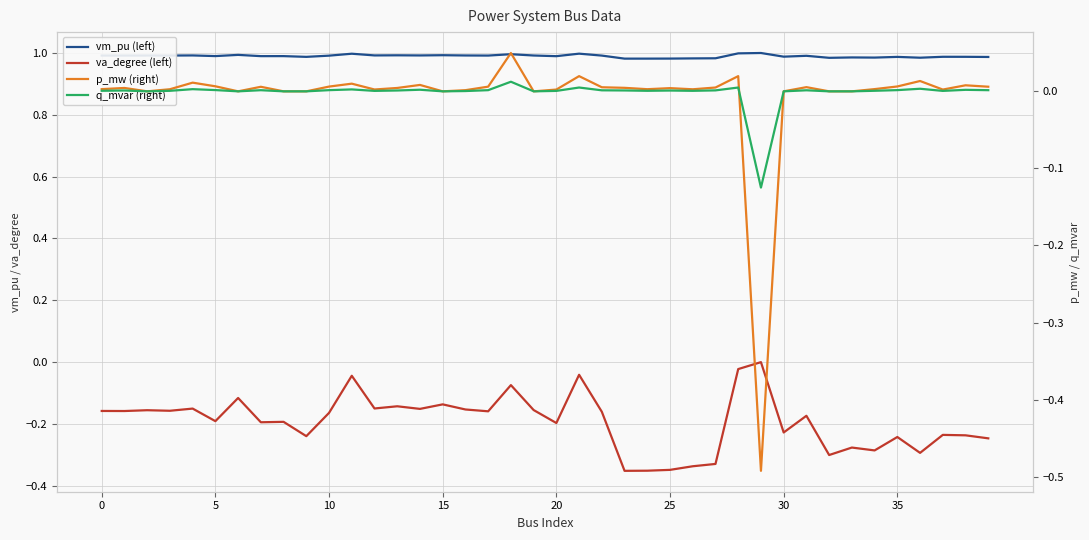

Does the chart display data point markers on the line(s)?

No